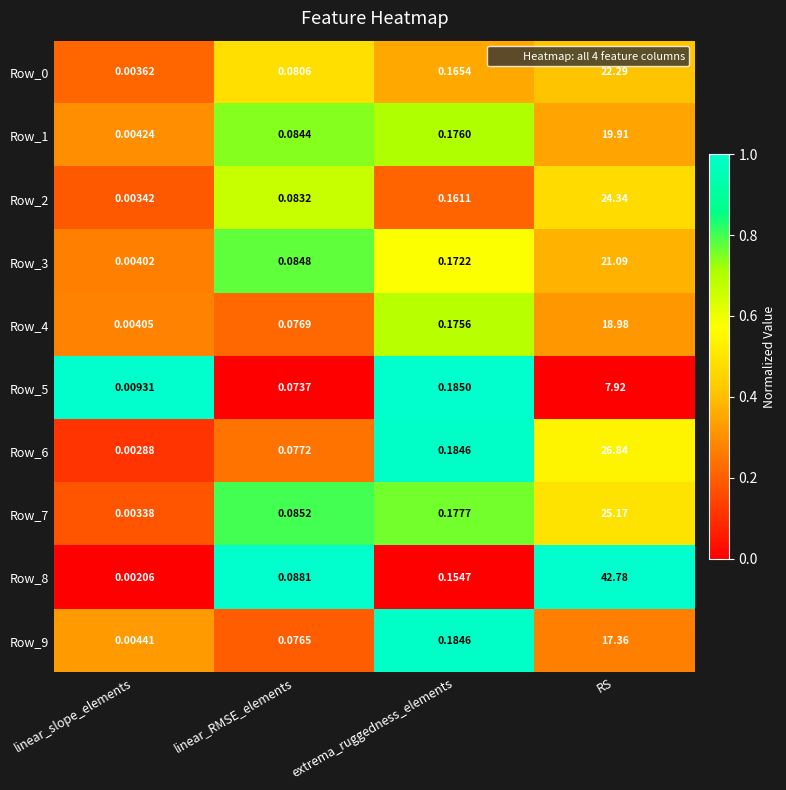

Where is Row_7 nearest to the value 12?

extrema_ruggedness_elements